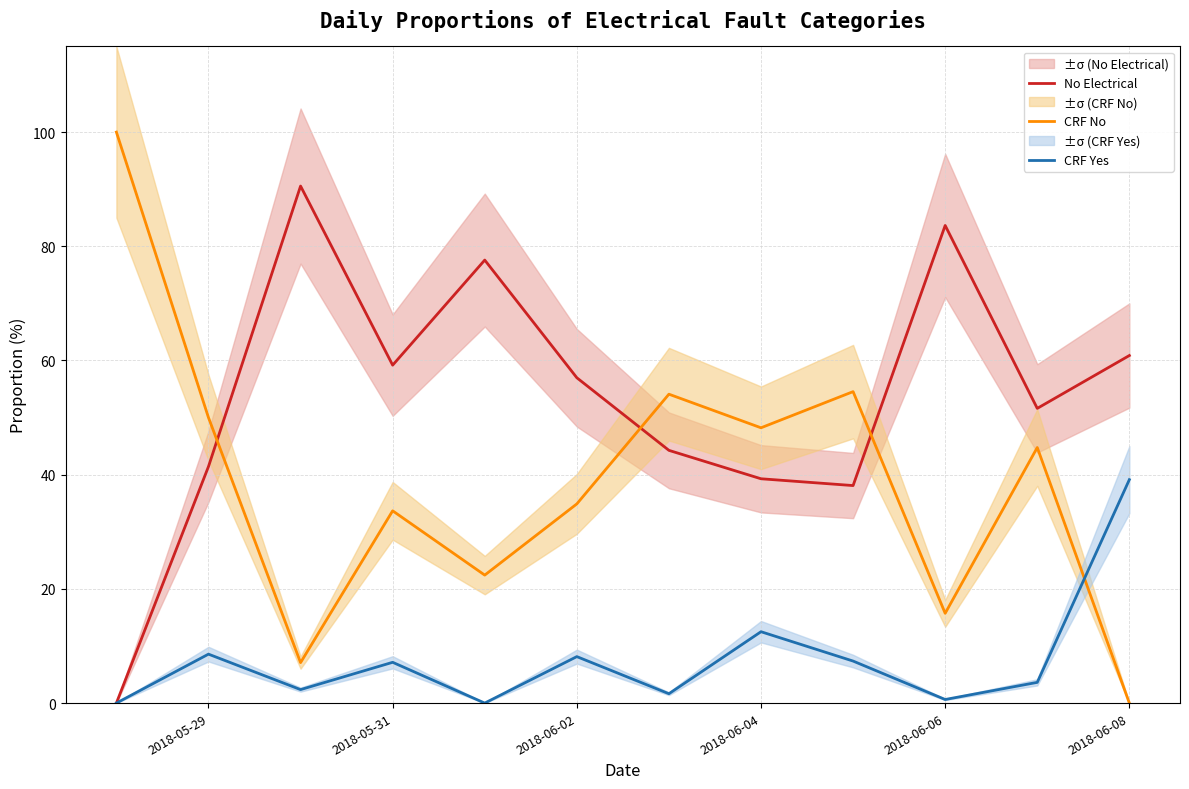

True or false: CRF No and CRF Yes cross at least once.

True